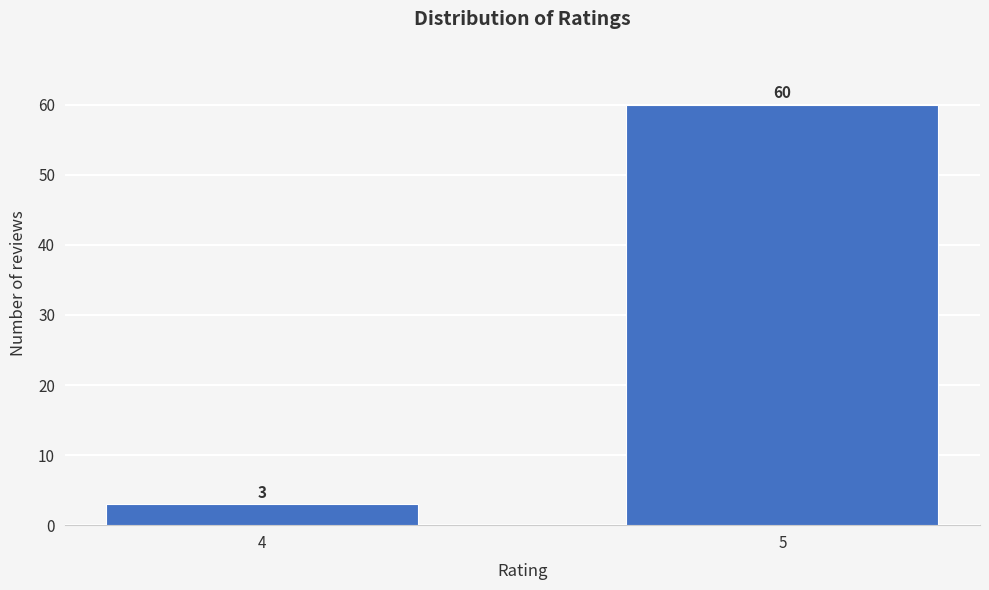

Reading left to right, transcribe all the data shown in this chart.

4=3	5=60